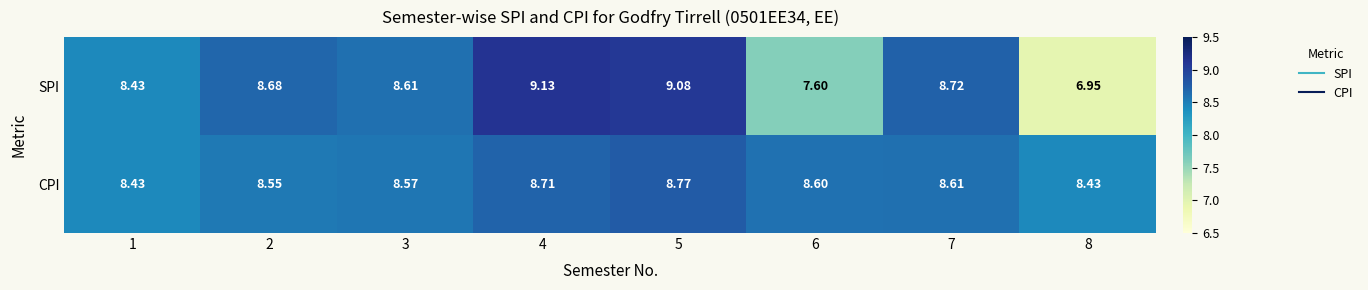

At which category is the sum across all series the highest?

5